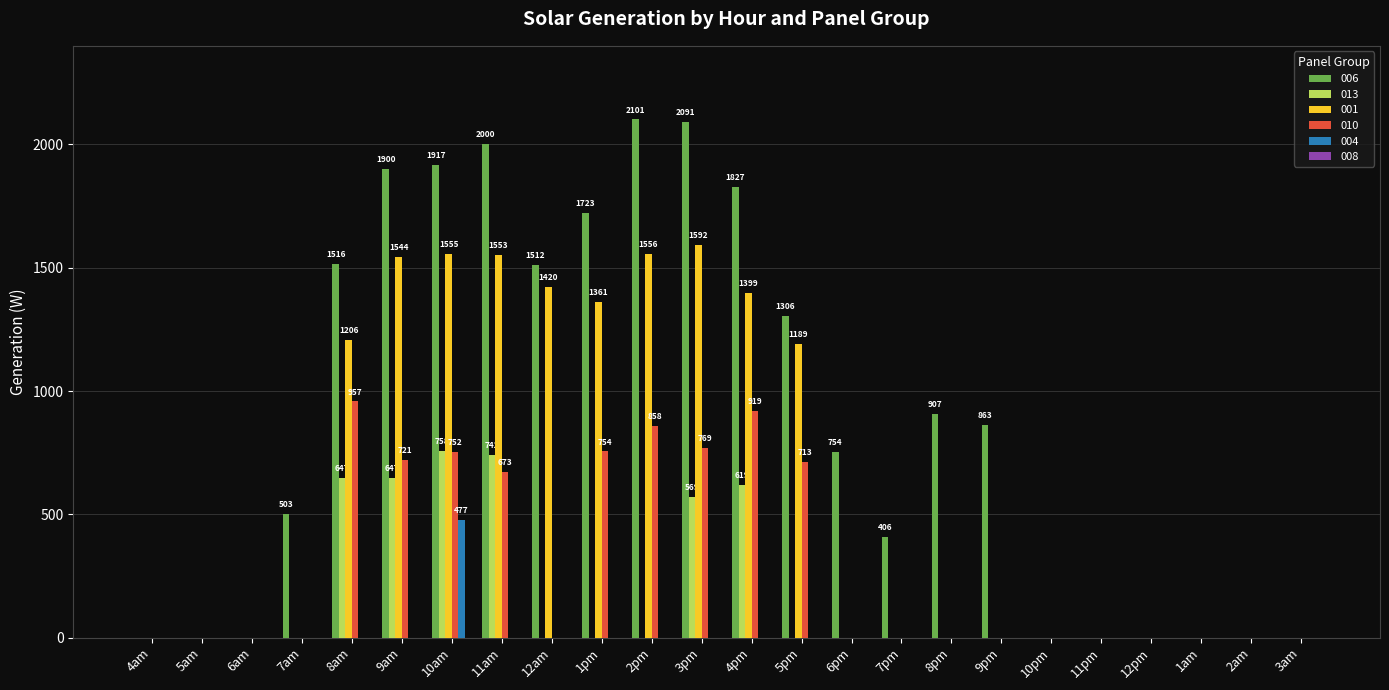

Which series has the largest total across all categories?

006